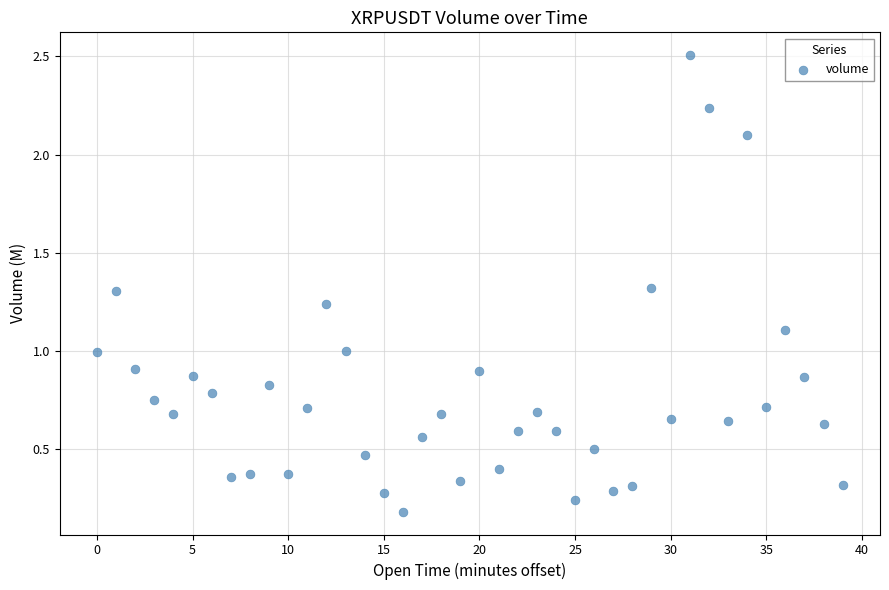

How many points are shown in the scatter plot?

40